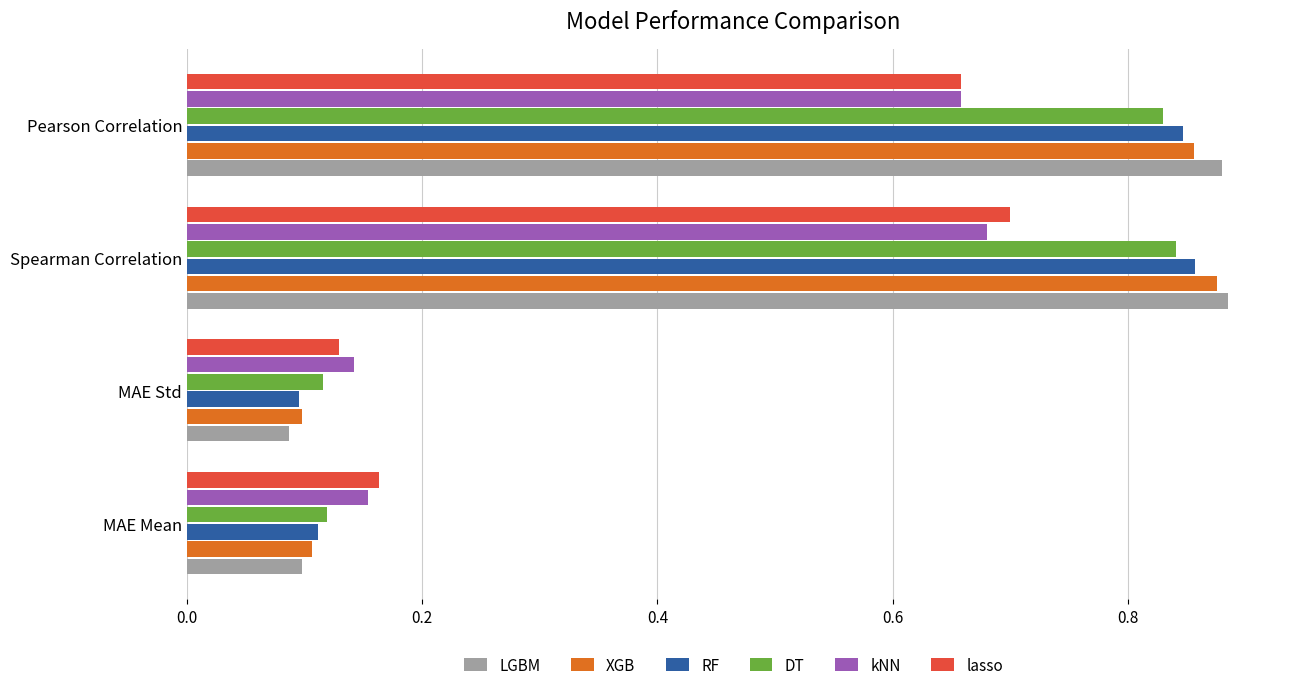

List the labels in order of lasso value, smallest first.

MAE Std, MAE Mean, Pearson Correlation, Spearman Correlation